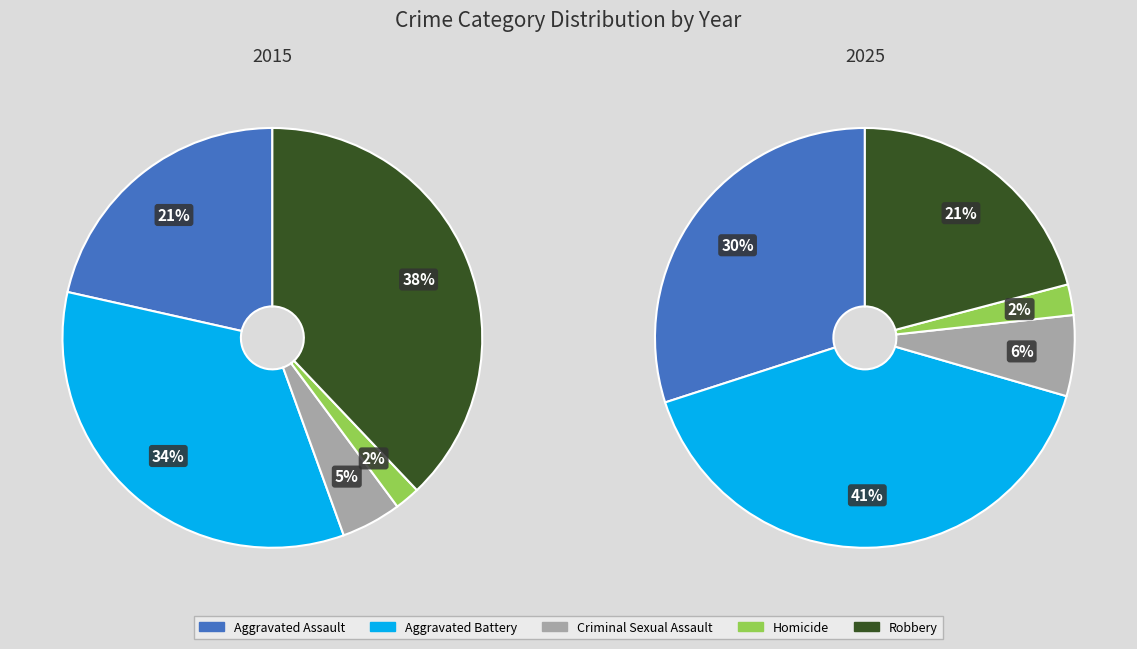

Which has a higher value, Criminal Sexual Assault or Homicide?

Criminal Sexual Assault